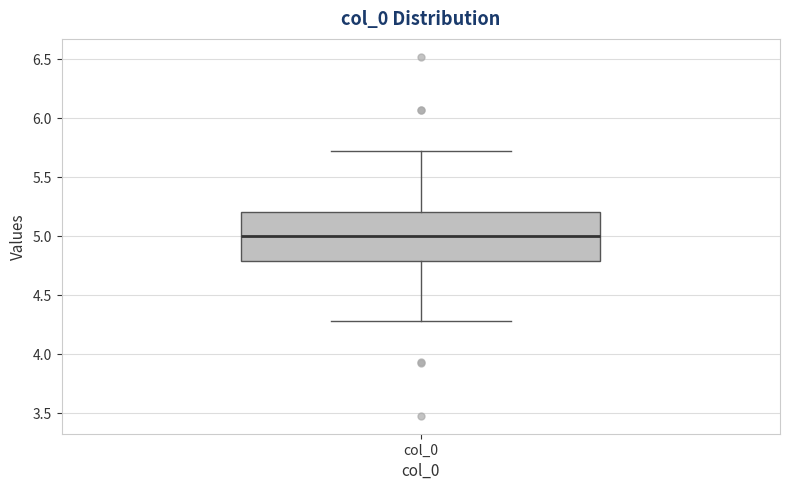

Read this box plot against the y-axis: the position of the median line, the range covered by the box, and the ends of both whiskers. The values are not printed on the chart, so give them approximately, as read against the axis.

median 5.0, box 4.8 to 5.2, whiskers 4.3 to 5.7